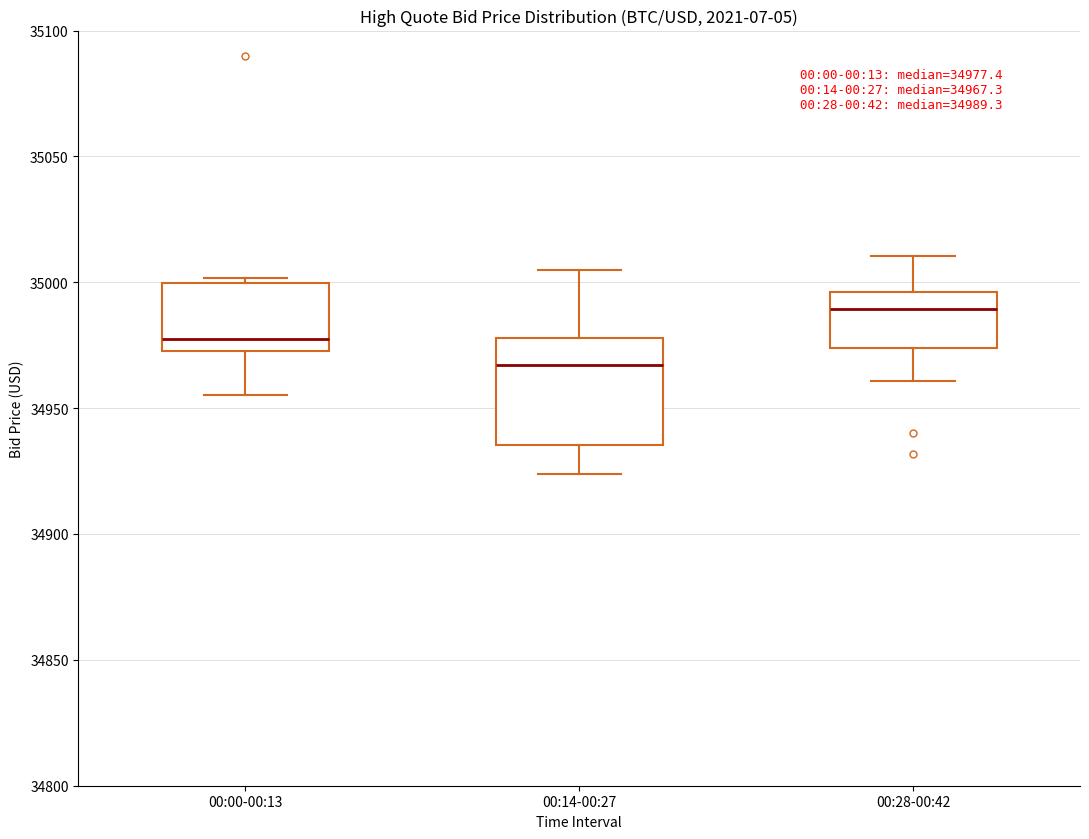

Which box is the tallest, from its lower edge to its upper edge?

00:14-00:27